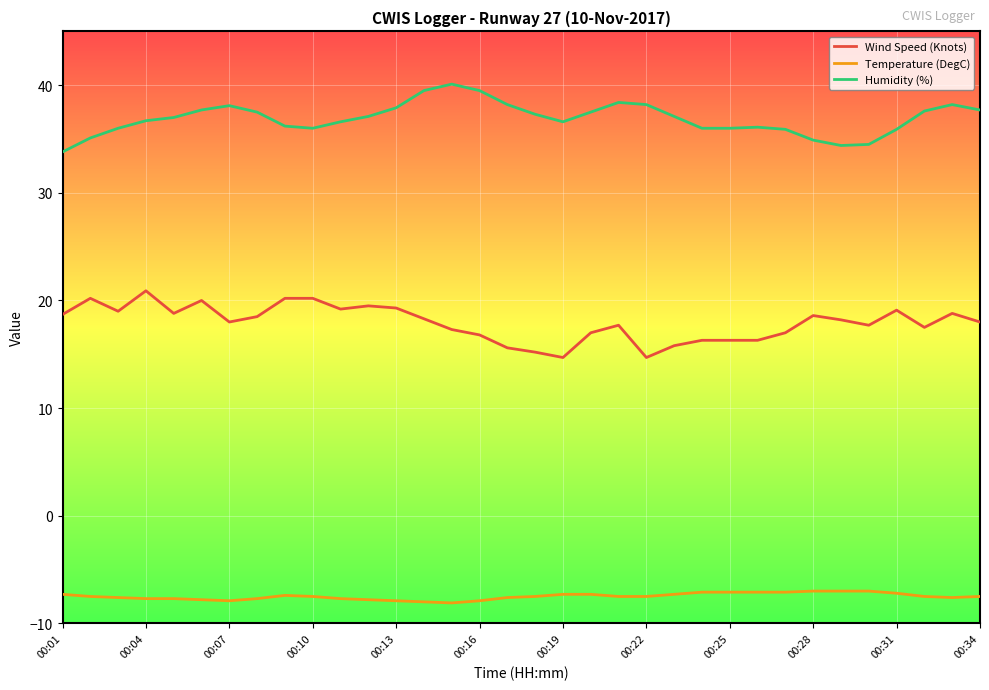

What is the lowest value of the Wind Speed (Knots) series?

14.7